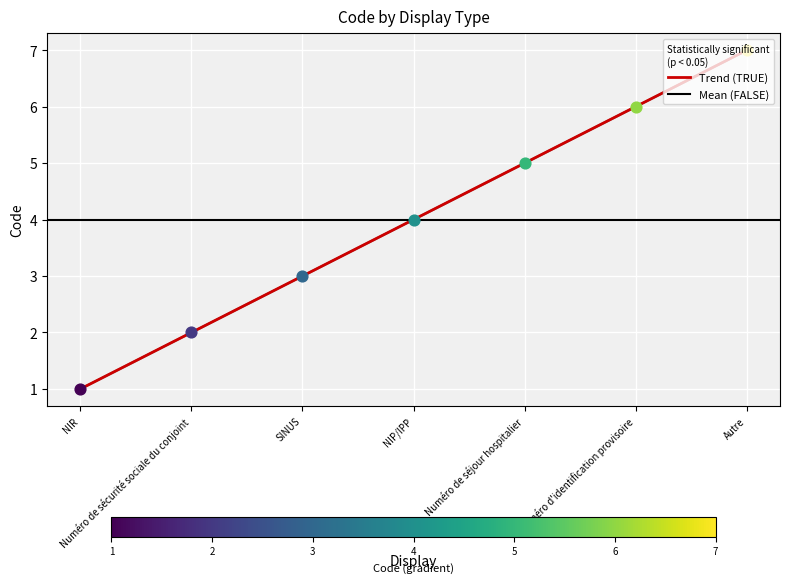

What is the change in value from NIR to Numéro de séjour hospitalier?

+4